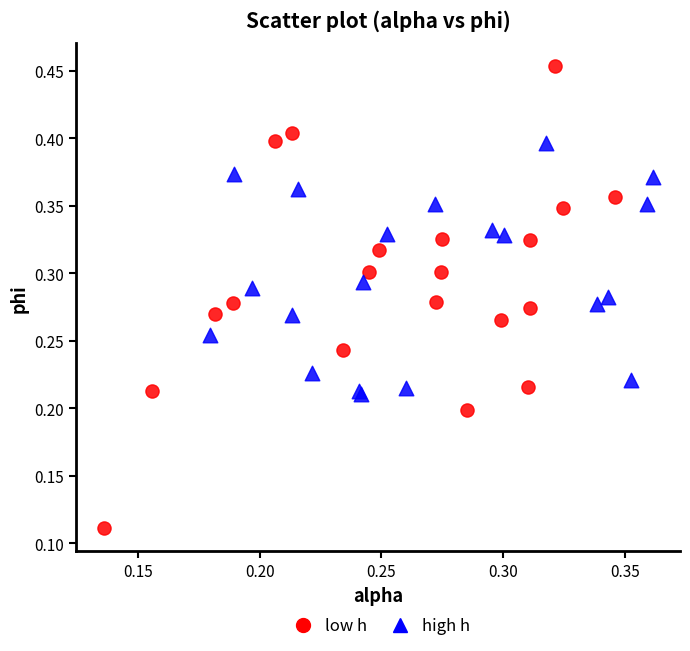

Which series contains the highest Y value?

low h